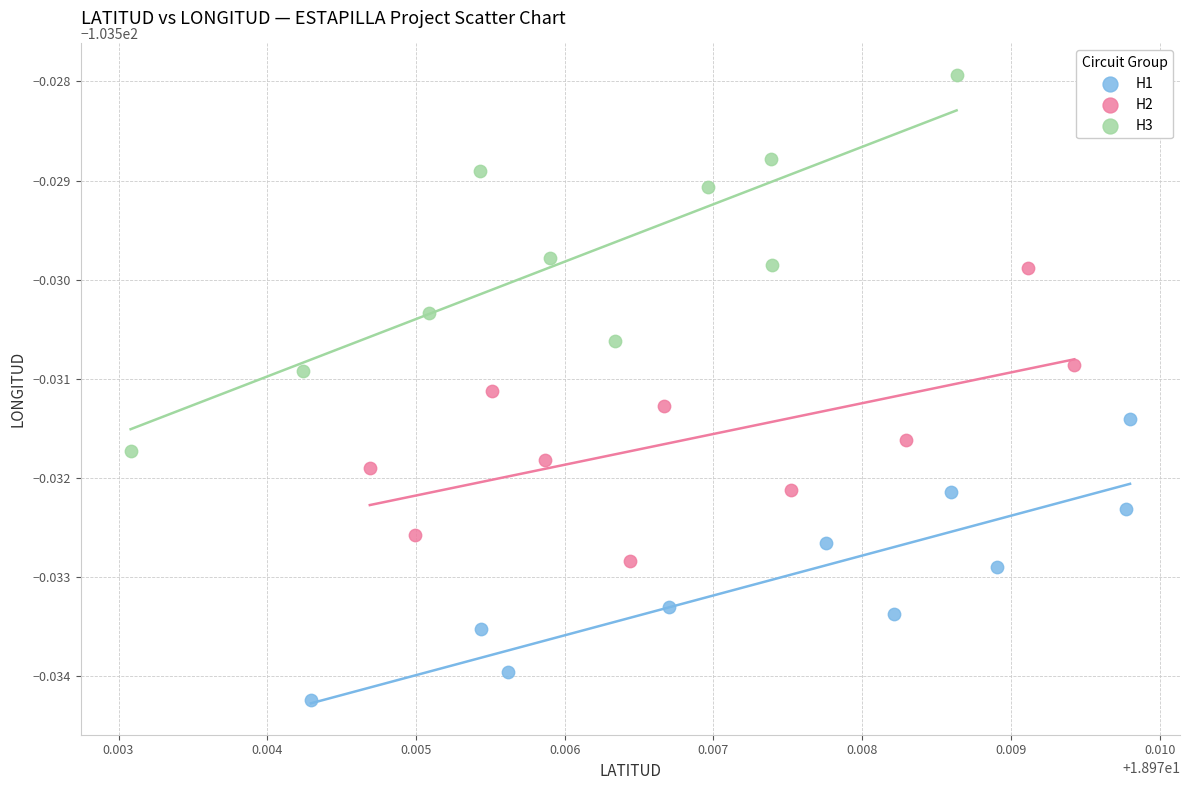

Which series has the largest Y range (max minus min)?

H3